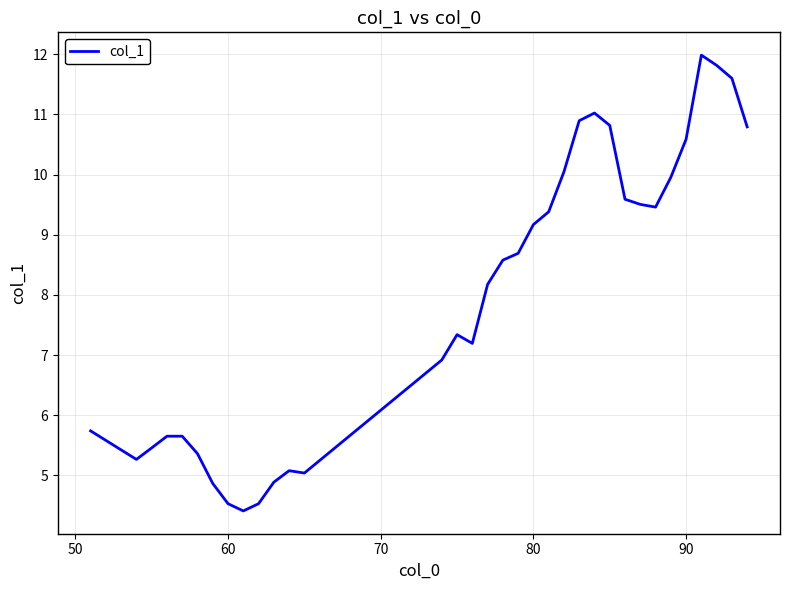

What is the smallest value displayed?

4.4